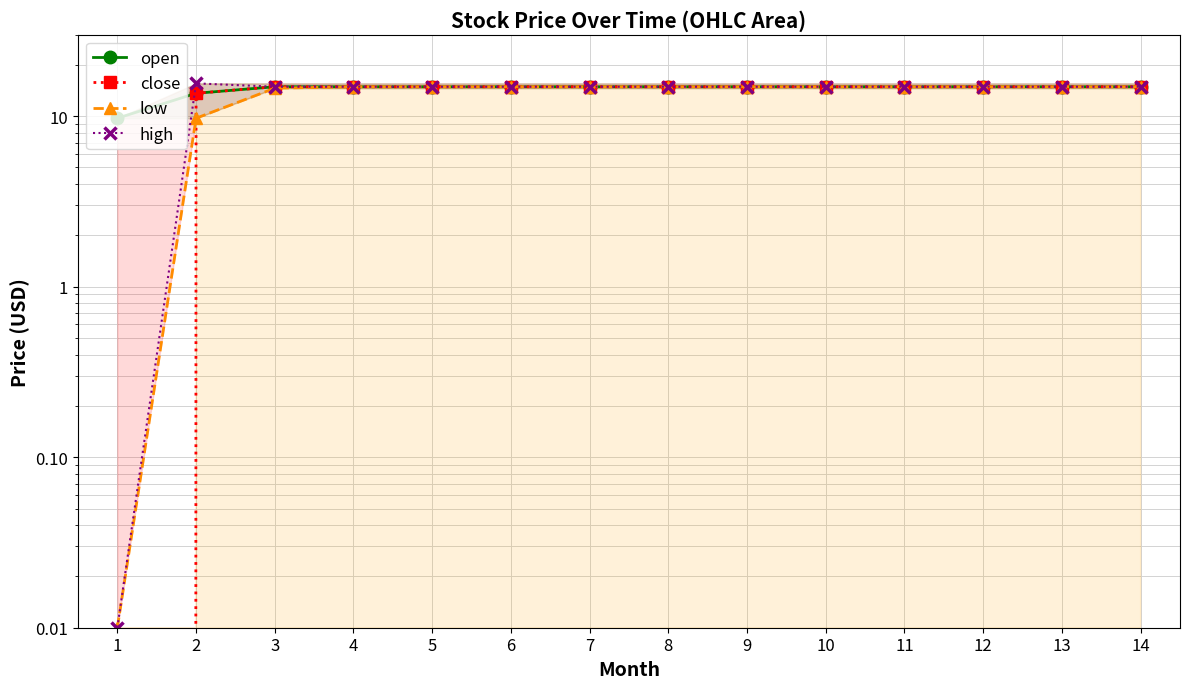

Which series has the largest total across all categories?

open